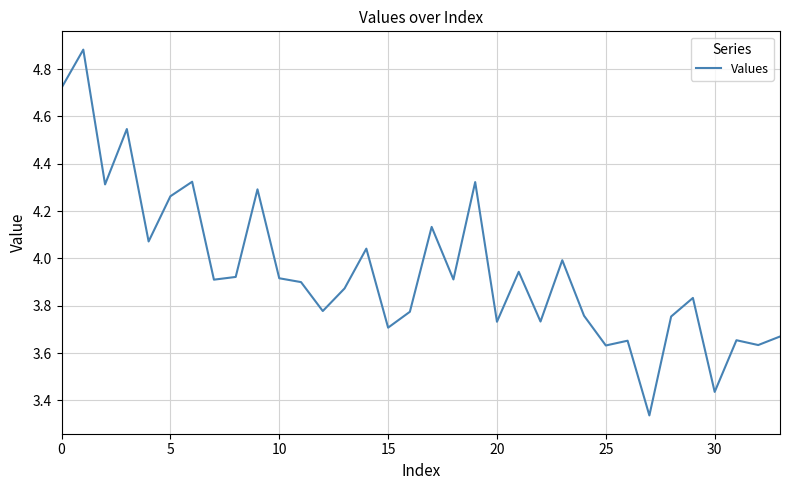

What is the difference between the maximum and minimum values?

1.5